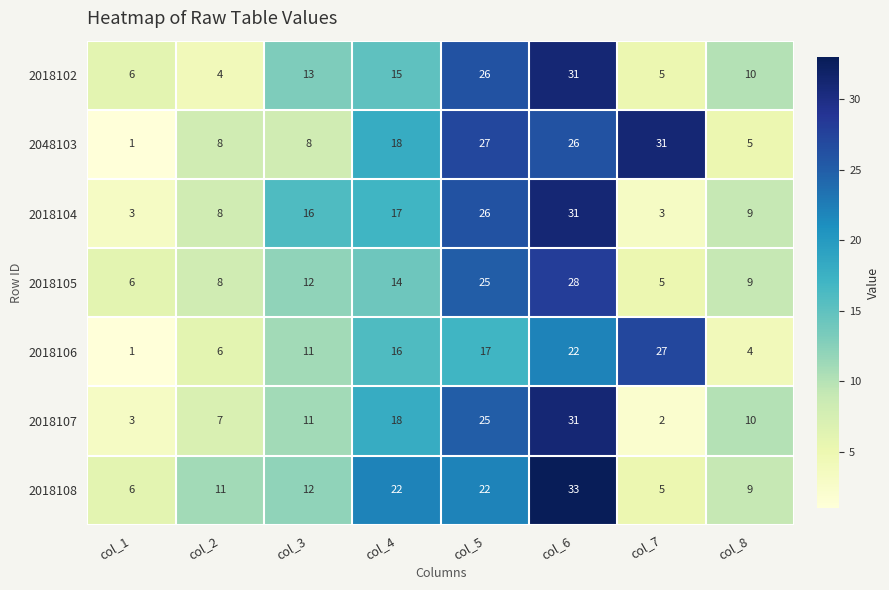

The value of 2018105 at col_8 is 9. True or false?

True